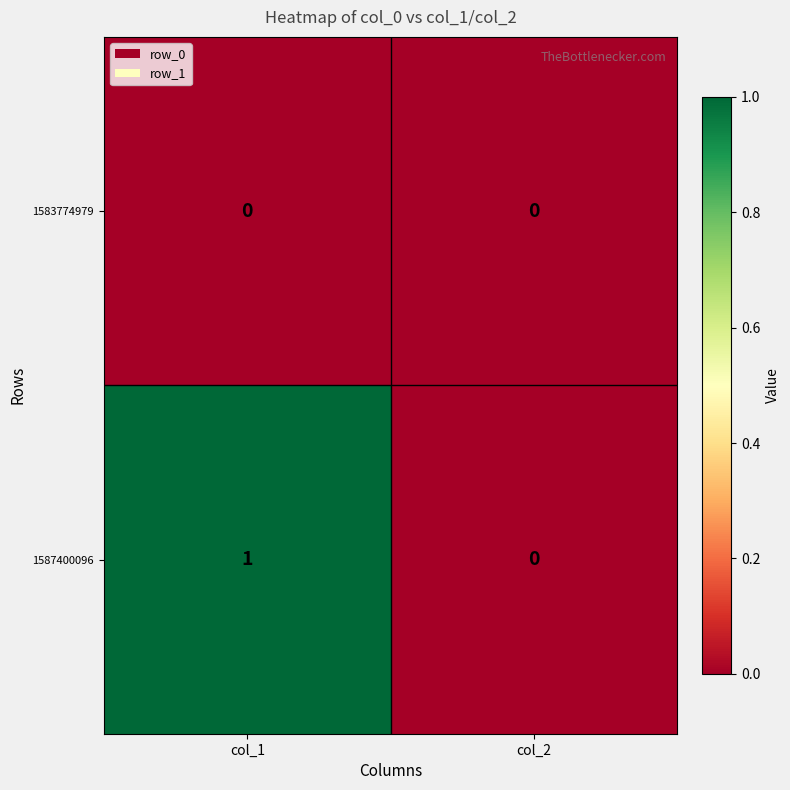

True or false: 1587400096 has a value of 1 at col_1.

True